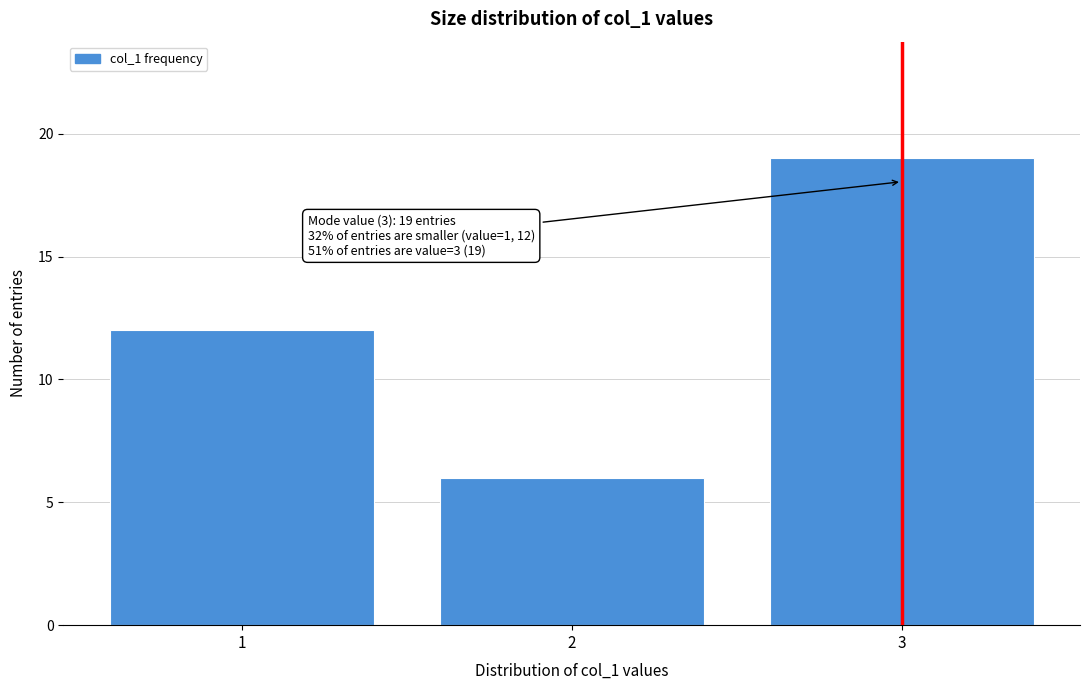

Over which range of the x-axis is the bar tallest?

2.5 to 3.5